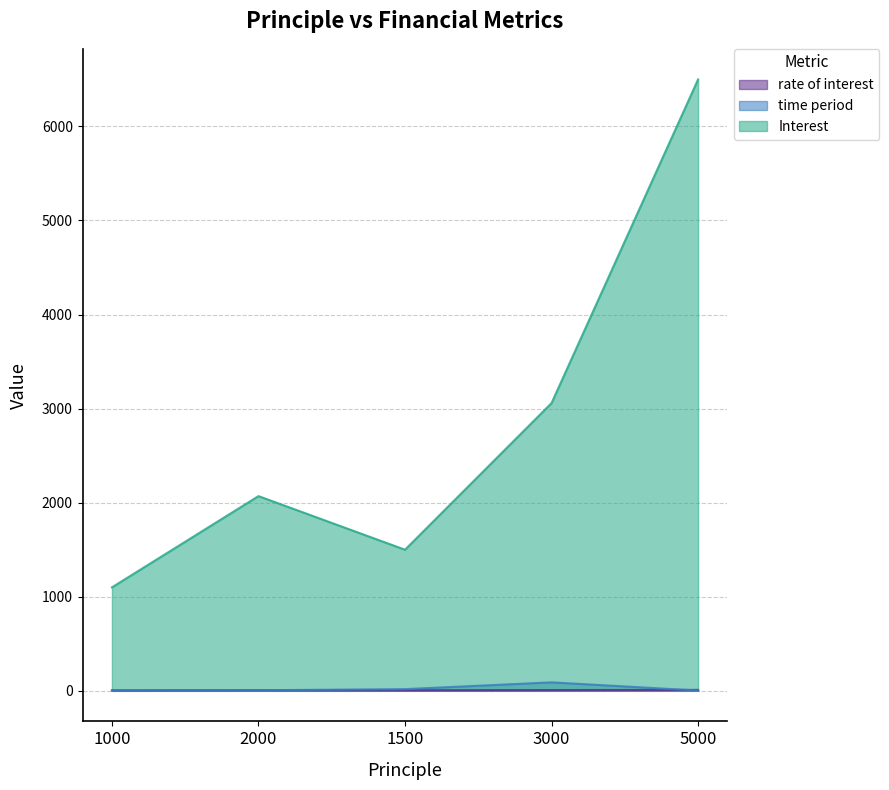

What is the difference between the maximum and minimum values in the Interest series?

5400.0